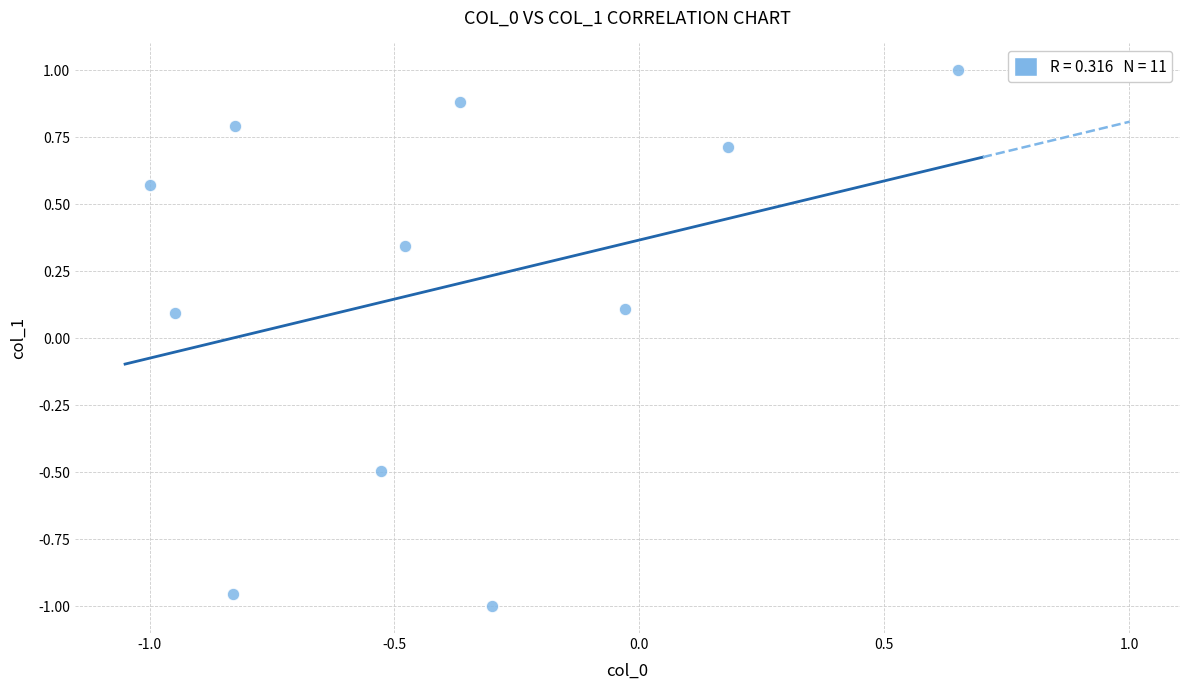

What is the range of X values (max minus min)?

1.7